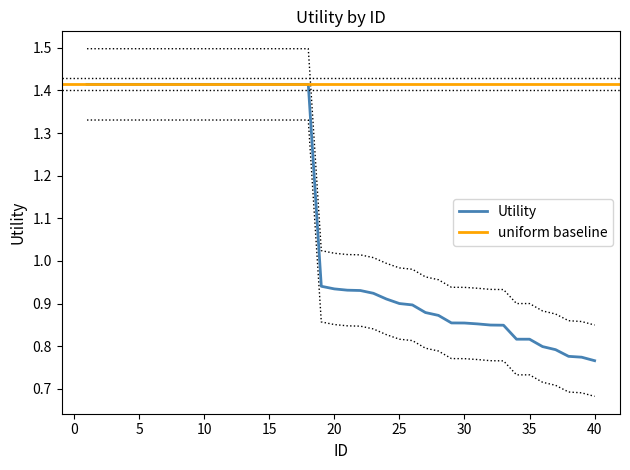

List the labels in order of value, smallest first.

40, 39, 38, 37, 36, 34, 35, 33, 32, 31, 30, 29, 28, 27, 26, 25, 24, 23, 22, 21, 20, 19, 1, 2, 3, 4, 5, 6, 7, 8, 9, 10, 11, 12, 13, 14, 15, 16, 17, 18